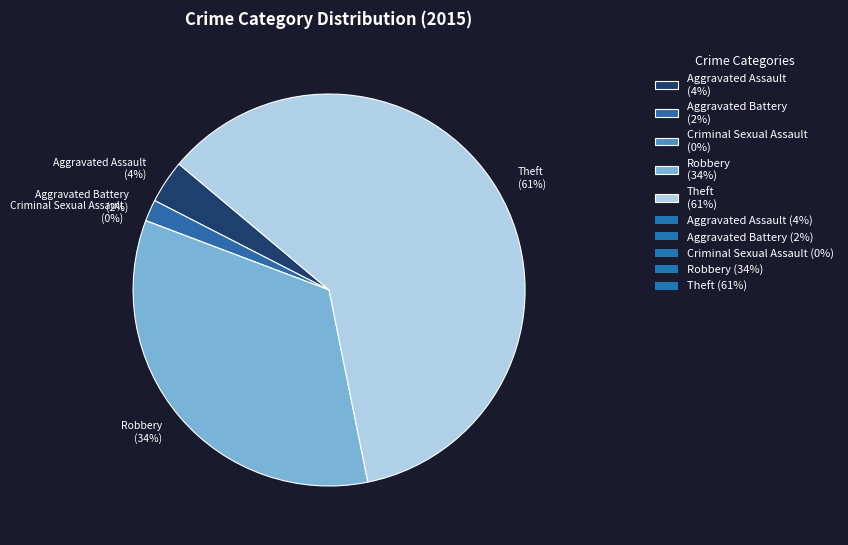

To the nearest percent, what is the combined percentage of Robbery and Theft?

95%